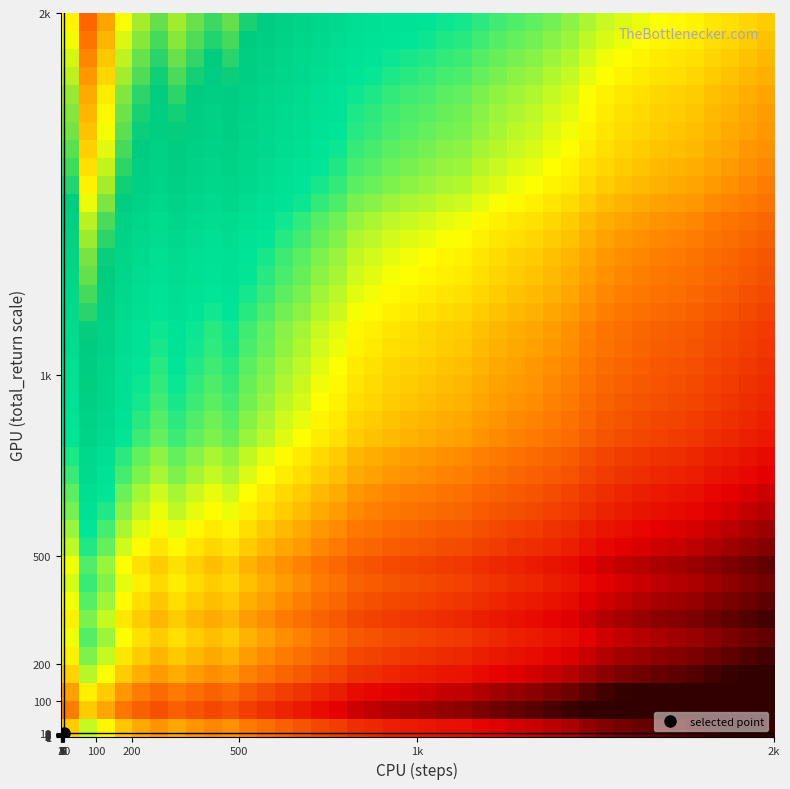

What is the maximum value shown in the chart?

5264.0